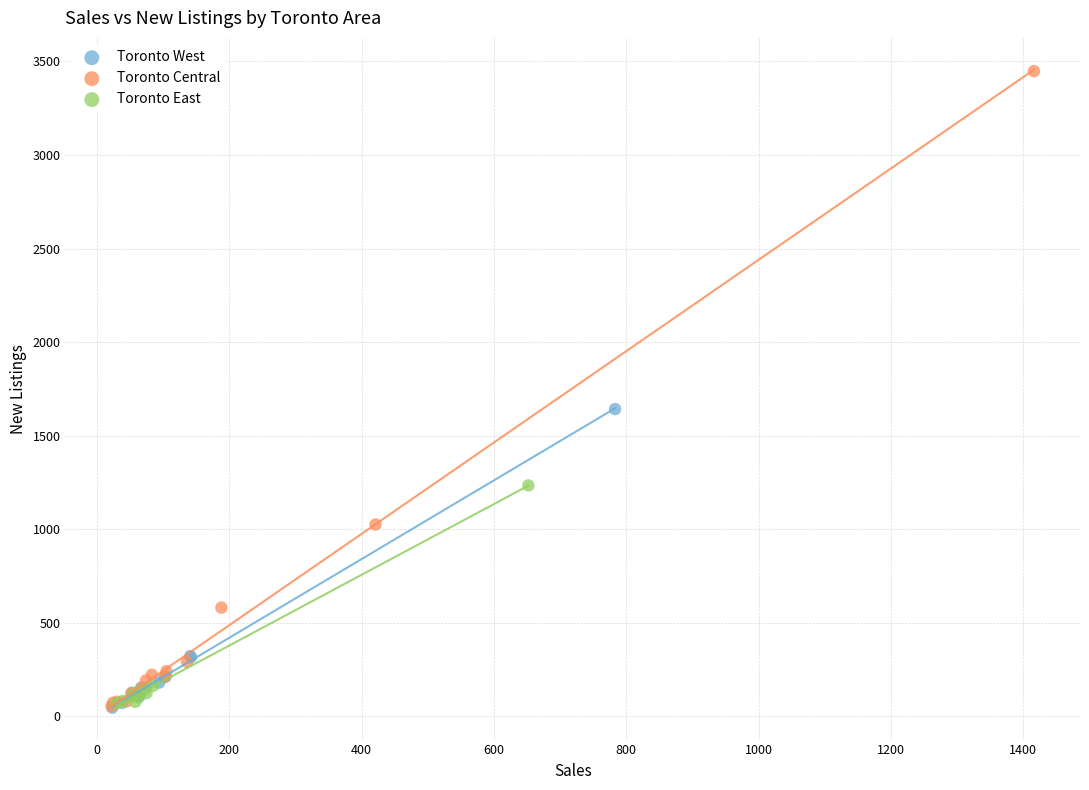

Which series has the largest Y range (max minus min)?

Toronto Central